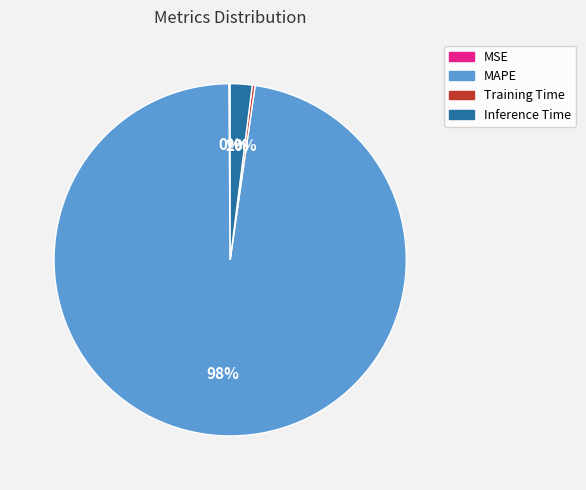

What is the majority slice?

MAPE